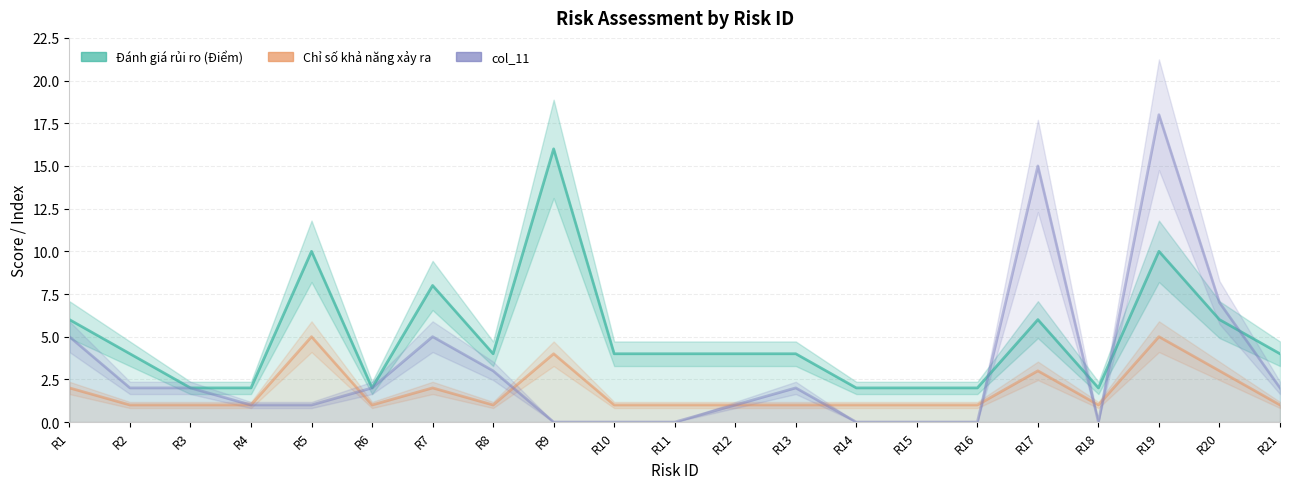

Rank the series at R14 from lowest to highest value.

col_11, Chỉ số khả năng xảy ra, Đánh giá rủi ro (Điểm)